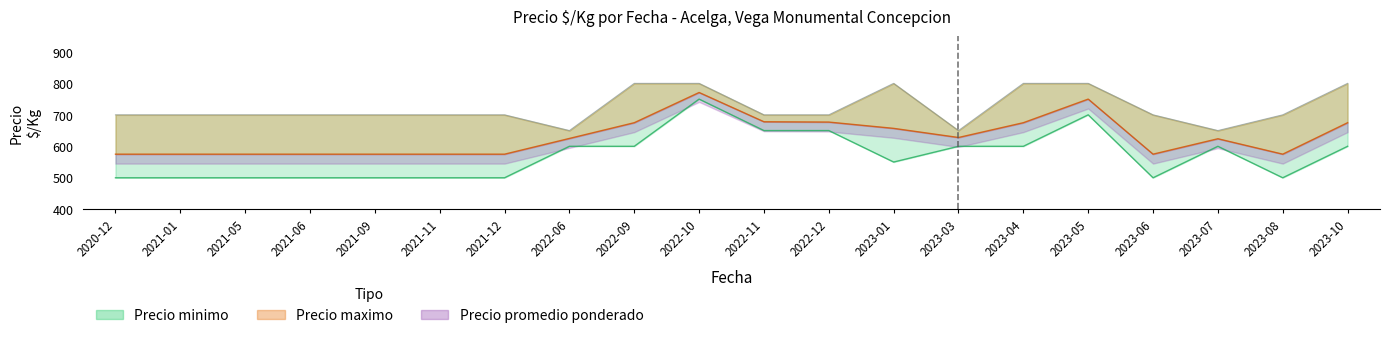

Is the value of Precio maximo at 2021-01 greater than the value of Precio minimo at 2023-04?

Yes